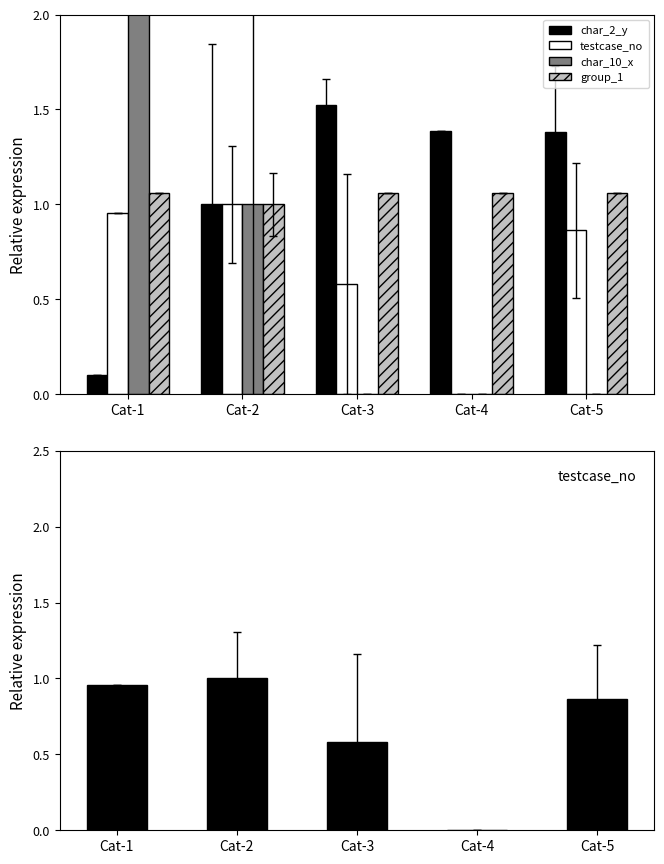

Is the value of testcase_no at Cat-3 greater than the value of group_1 at Cat-1?

No